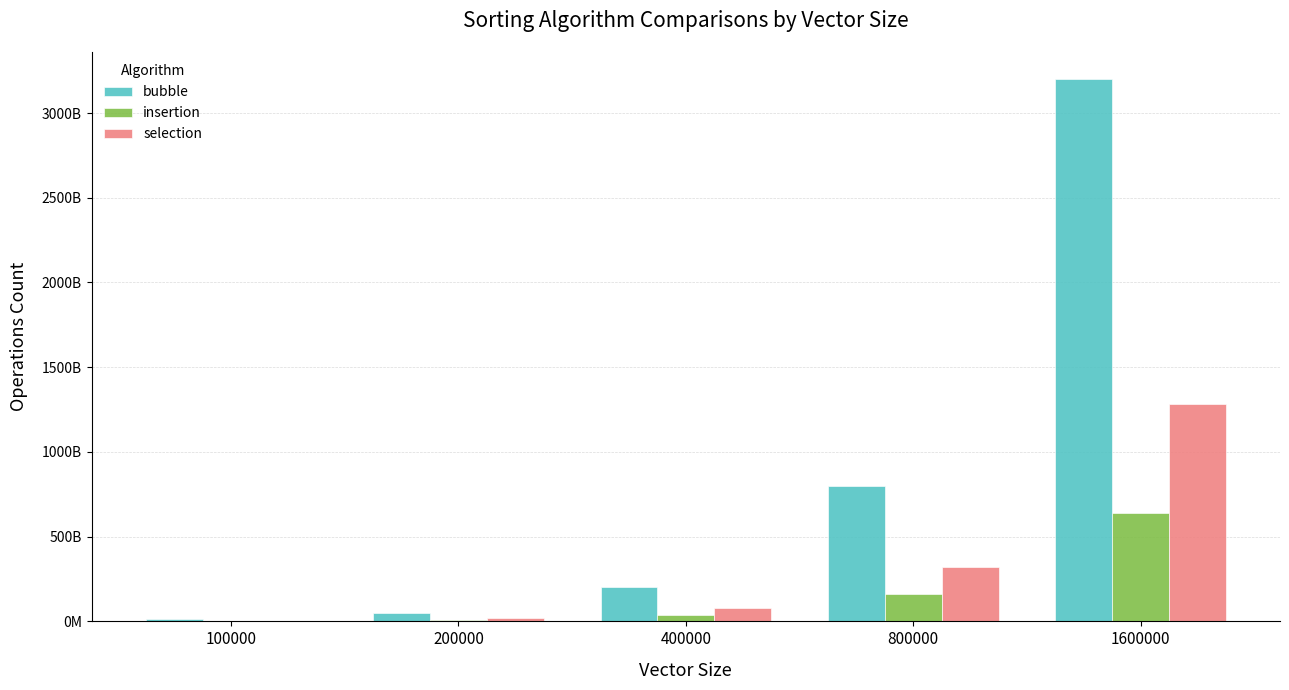

Reading right to left, what are all the values shown in this chart?

bubble: 1600000=3200181389330.9	800000=799900122888.6	400000=200018469882.0	200000=50005376488.0	100000=12500804057.0
insertion: 1600000=640123779691.0	800000=160002414205.0	400000=39998391860.0	200000=10003455881.0	100000=2499498964.0
selection: 1600000=1280024551410.0	800000=320011712852.0	400000=80005579117.0	200000=20002652536.0	100000=5001256183.0